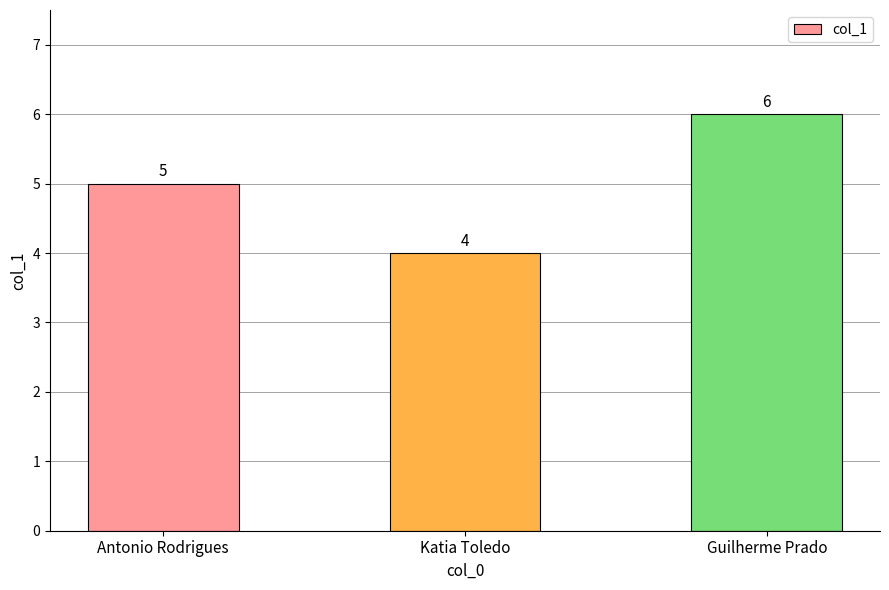

What is the change in value from Katia Toledo to Guilherme Prado?

+2